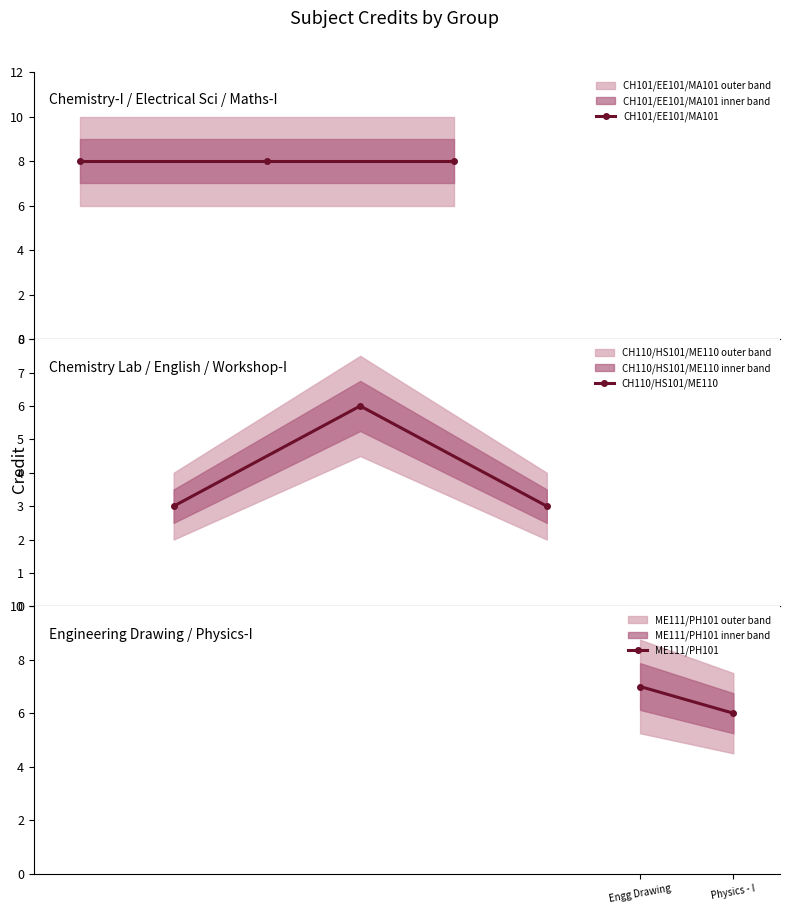

At which category does the data reach its first local peak?

3